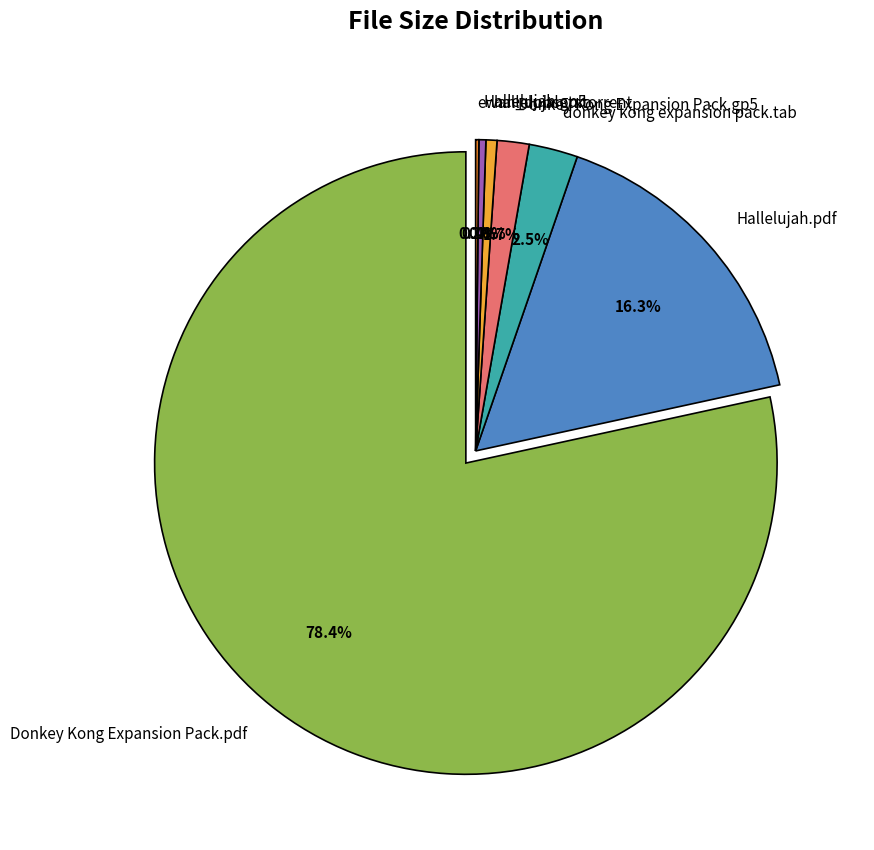

What percentage is the Donkey Kong Expansion Pack.pdf slice, to the nearest percent?

78%